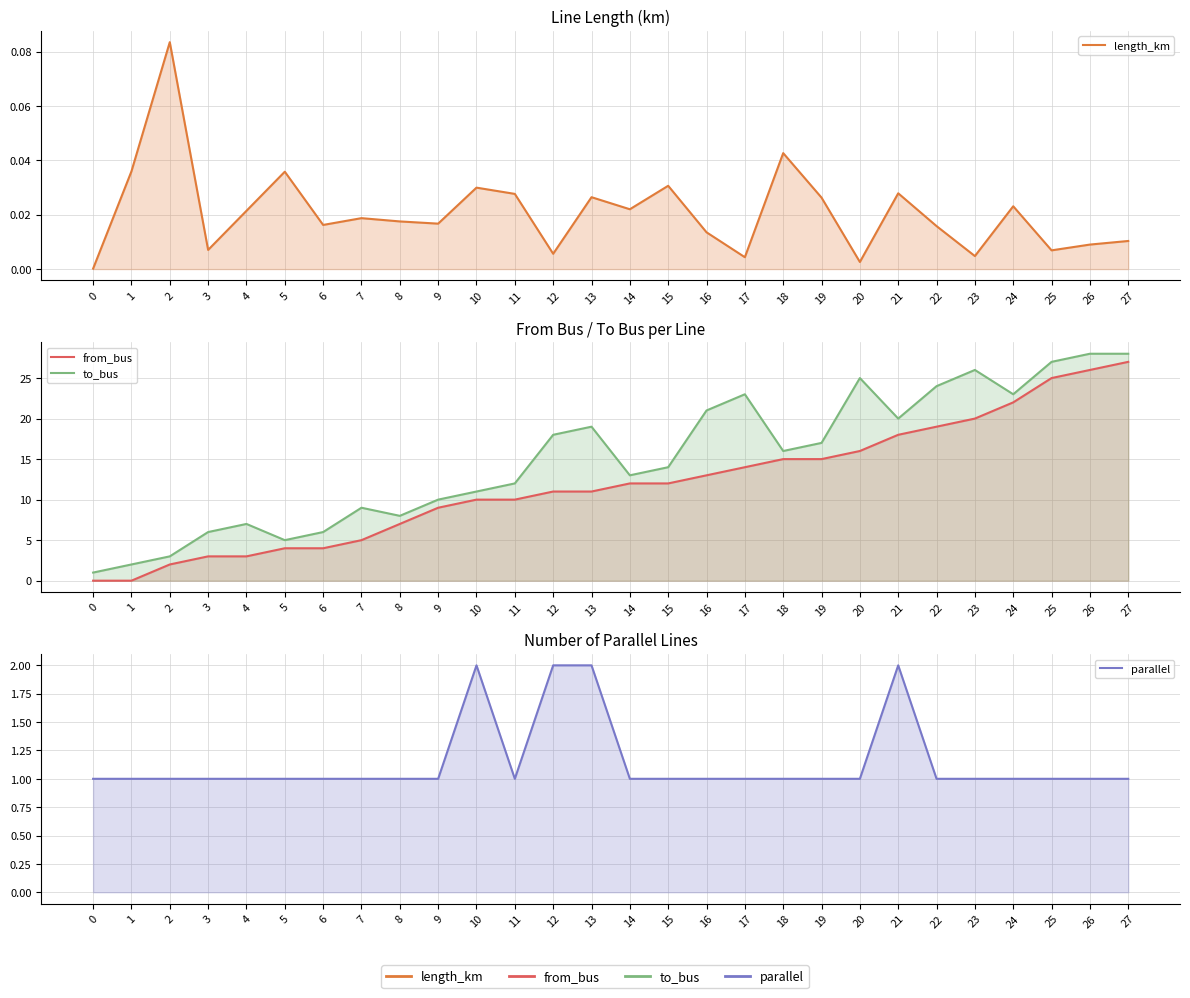

Reading left to right, what are all the values shown in this chart?

length_km: 0=0.0	1=0.0	2=0.1	3=0.0	4=0.0	5=0.0	6=0.0	7=0.0	8=0.0	9=0.0	10=0.0	11=0.0	12=0.0	13=0.0	14=0.0	15=0.0	16=0.0	17=0.0	18=0.0	19=0.0	20=0.0	21=0.0	22=0.0	23=0.0	24=0.0	25=0.0	26=0.0	27=0.0
from_bus: 0=0.0	1=0.0	2=2.0	3=3.0	4=3.0	5=4.0	6=4.0	7=5.0	8=7.0	9=9.0	10=10.0	11=10.0	12=11.0	13=11.0	14=12.0	15=12.0	16=13.0	17=14.0	18=15.0	19=15.0	20=16.0	21=18.0	22=19.0	23=20.0	24=22.0	25=25.0	26=26.0	27=27.0
to_bus: 0=1.0	1=2.0	2=3.0	3=6.0	4=7.0	5=5.0	6=6.0	7=9.0	8=8.0	9=10.0	10=11.0	11=12.0	12=18.0	13=19.0	14=13.0	15=14.0	16=21.0	17=23.0	18=16.0	19=17.0	20=25.0	21=20.0	22=24.0	23=26.0	24=23.0	25=27.0	26=28.0	27=28.0
parallel: 0=1.0	1=1.0	2=1.0	3=1.0	4=1.0	5=1.0	6=1.0	7=1.0	8=1.0	9=1.0	10=2.0	11=1.0	12=2.0	13=2.0	14=1.0	15=1.0	16=1.0	17=1.0	18=1.0	19=1.0	20=1.0	21=2.0	22=1.0	23=1.0	24=1.0	25=1.0	26=1.0	27=1.0